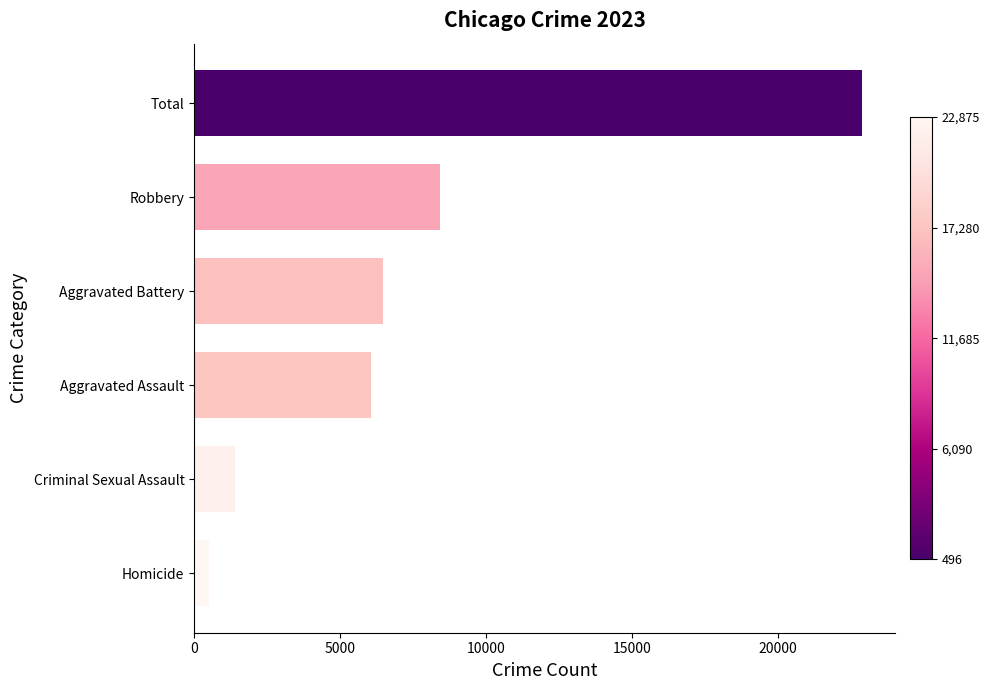

Which has a higher value, Aggravated Battery or Robbery?

Robbery